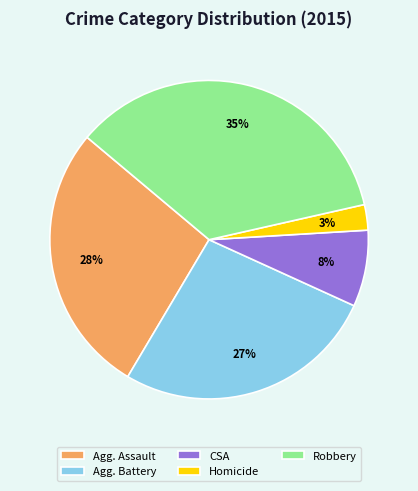

How many slices are in this pie chart?

5